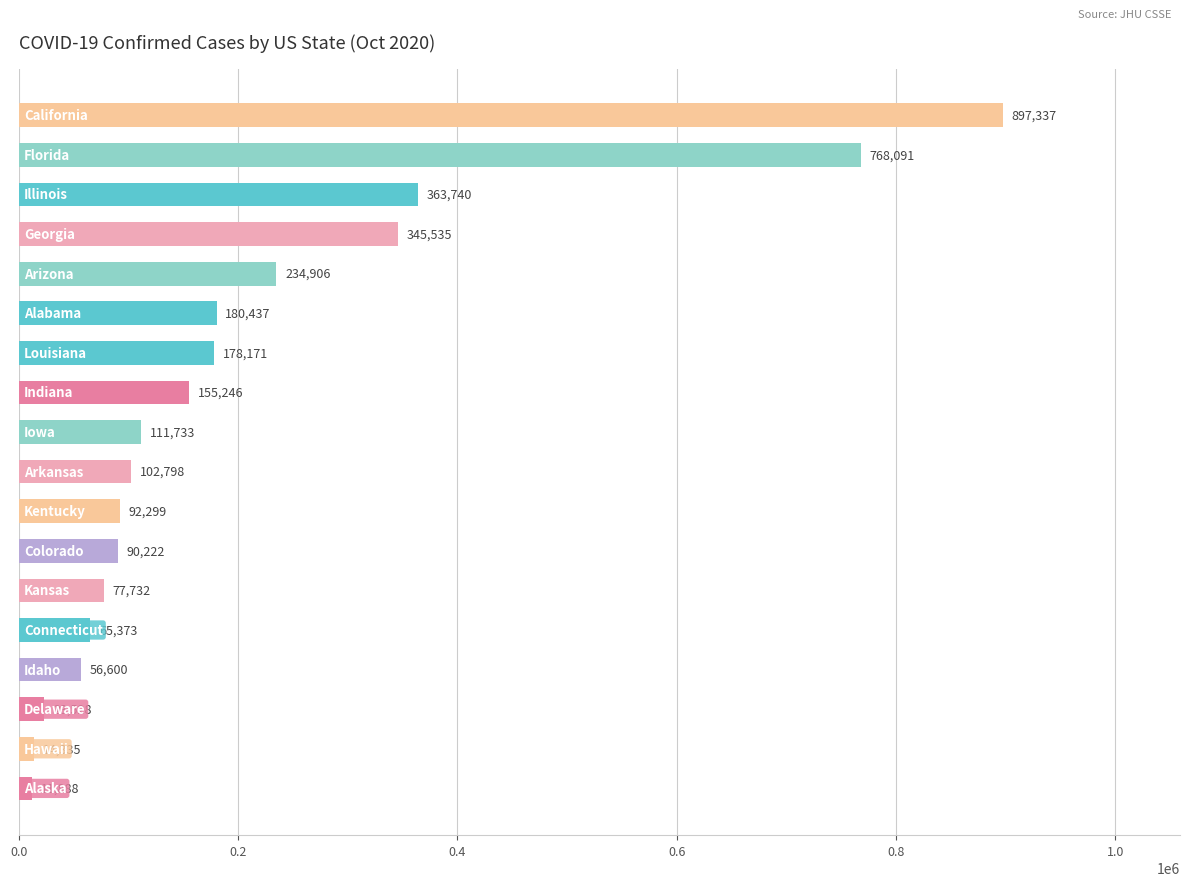

What is the difference between the maximum and minimum values?

885449